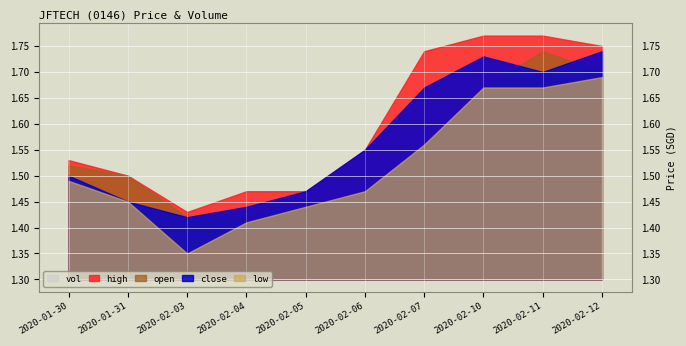

What are all the series names shown in the legend?

vol, high, open, close, low